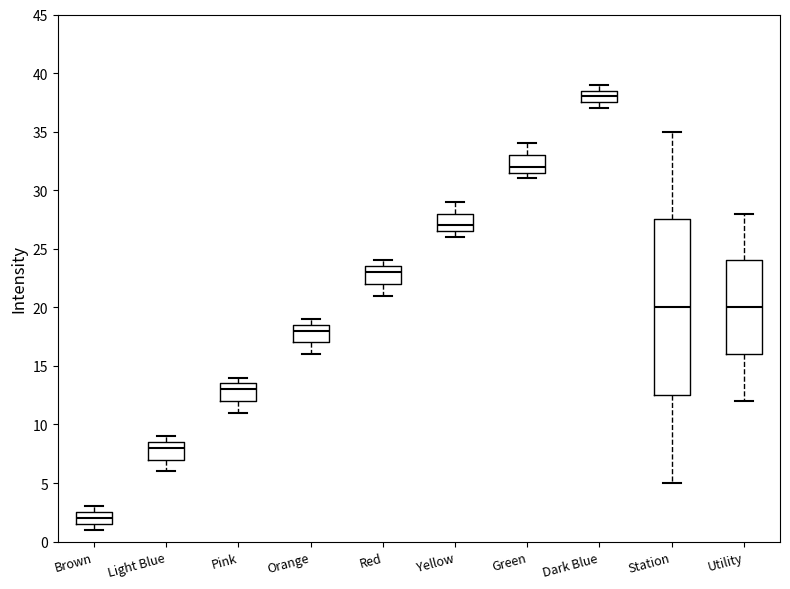

Where is the lower edge of the box for Pink on the y-axis? The values are not printed on the chart, so give them approximately, as read against the axis.

12.0